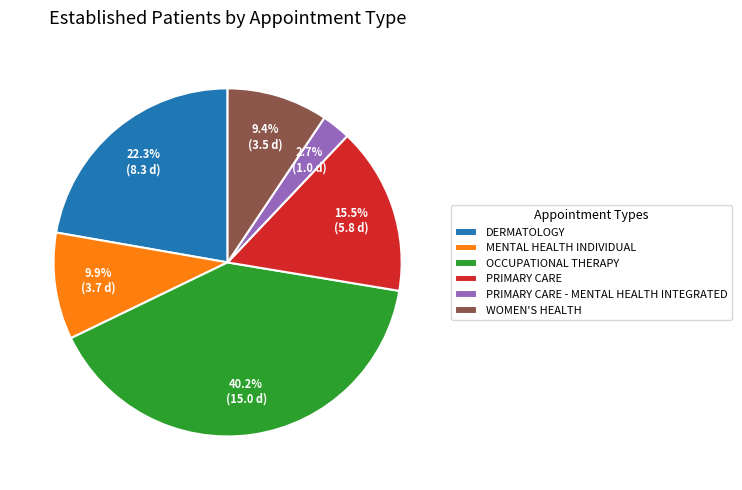

What portion of the pie excludes OCCUPATIONAL THERAPY?

59.8%